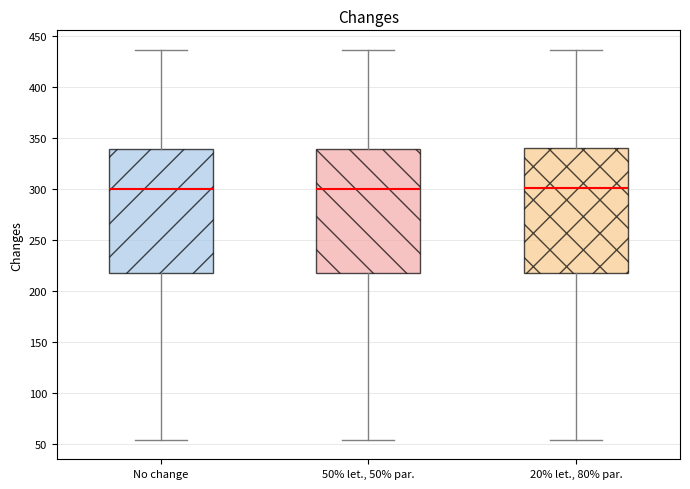

Reading left to right, read every box against the y-axis: the position of its median line, the range the box covers, and the ends of its whiskers. The values are not printed on the chart, so give them approximately, as read against the axis.

No change: median 300, box 220 to 340, whiskers 55 to 435
50% let., 50% par.: median 300, box 220 to 340, whiskers 55 to 435
20% let., 80% par.: median 300, box 220 to 340, whiskers 55 to 435